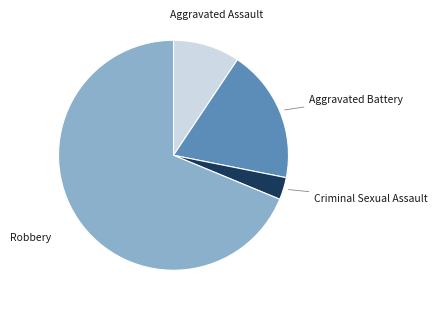

Is there a majority slice in this chart?

Yes